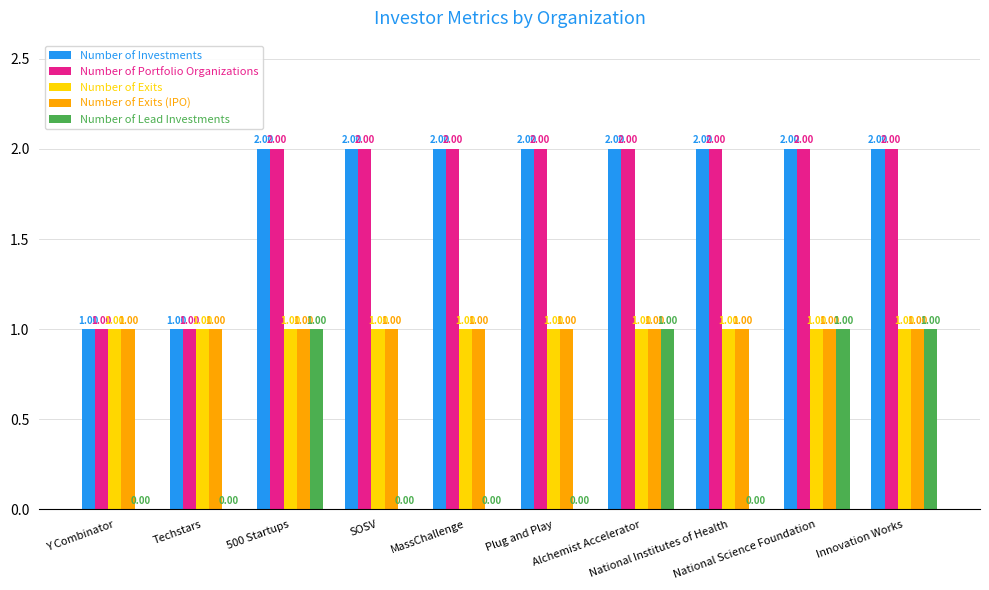

What is the sum of all Number of Exits values?

10